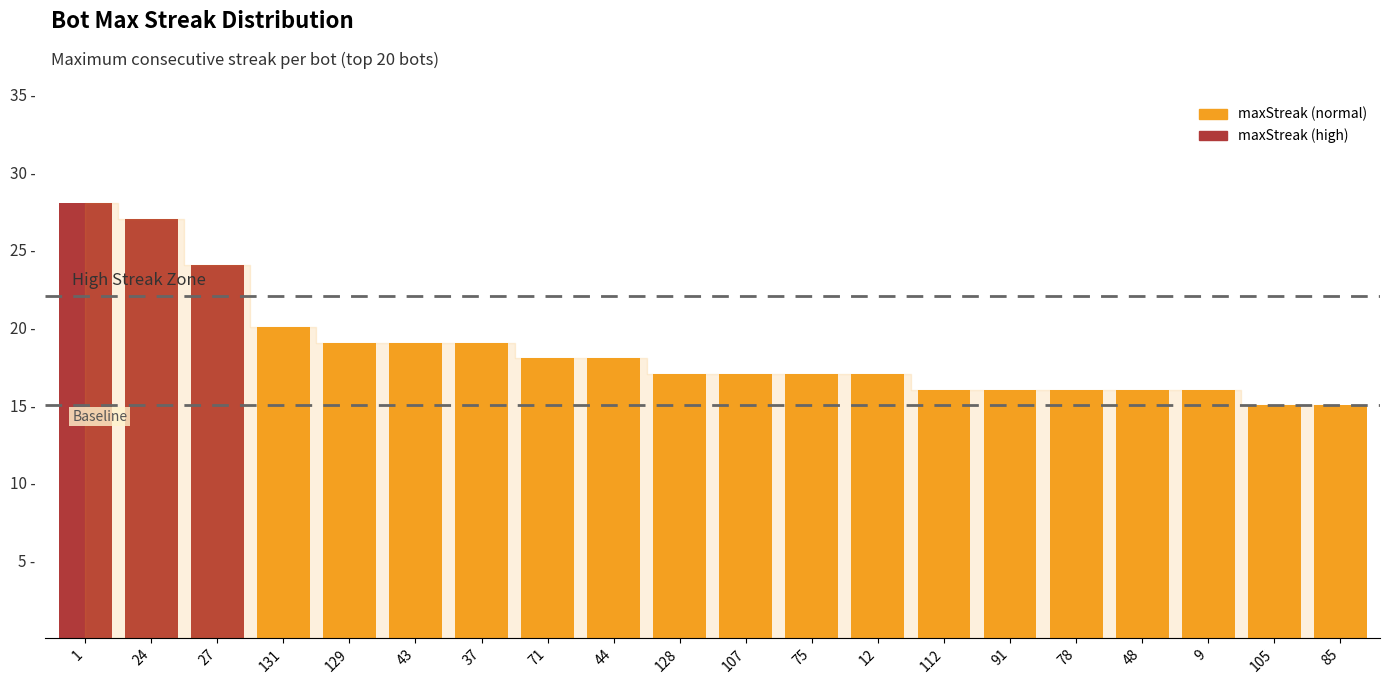

What is the total value across all series at 48?

16